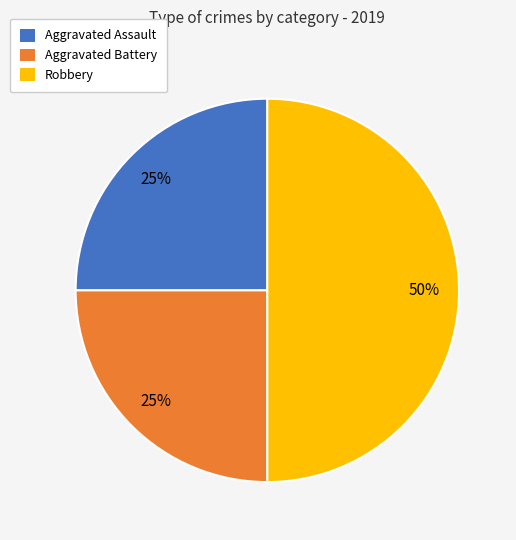

How many segments does this pie chart have?

3